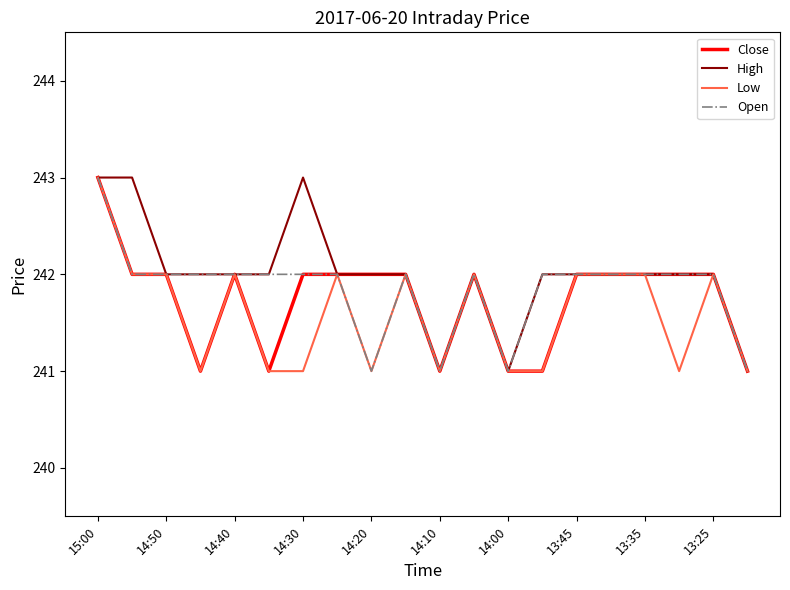

What is the greatest value displayed?

243